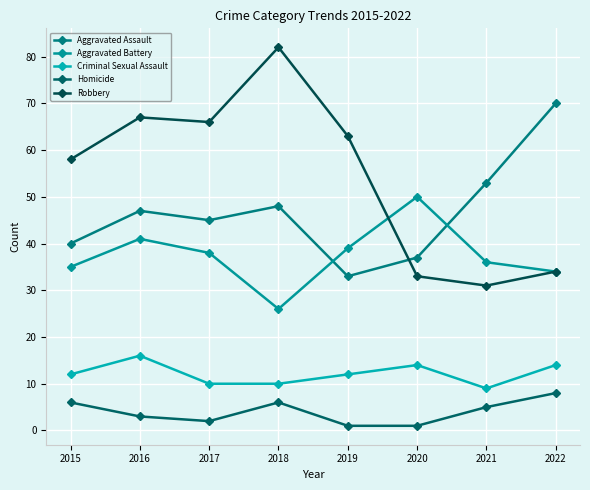

Which series has the largest range (max minus min)?

Robbery